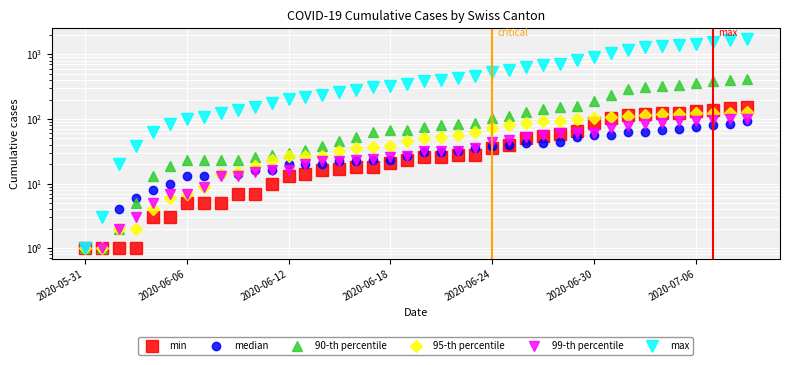

Which series has the largest total across all categories?

max